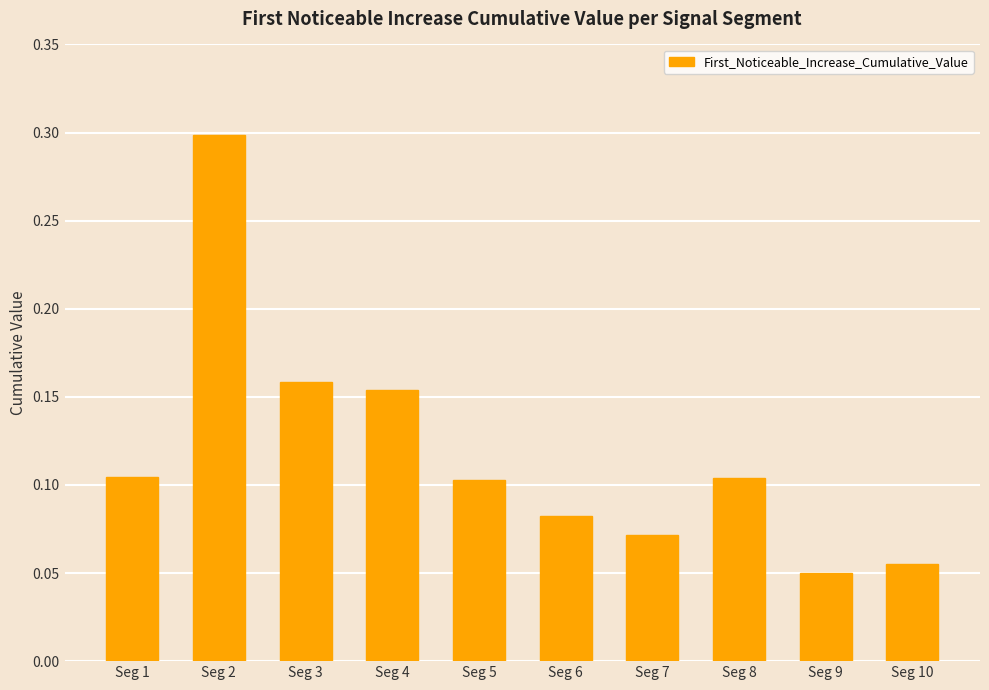

Which category has the highest value across all series?

Seg 2